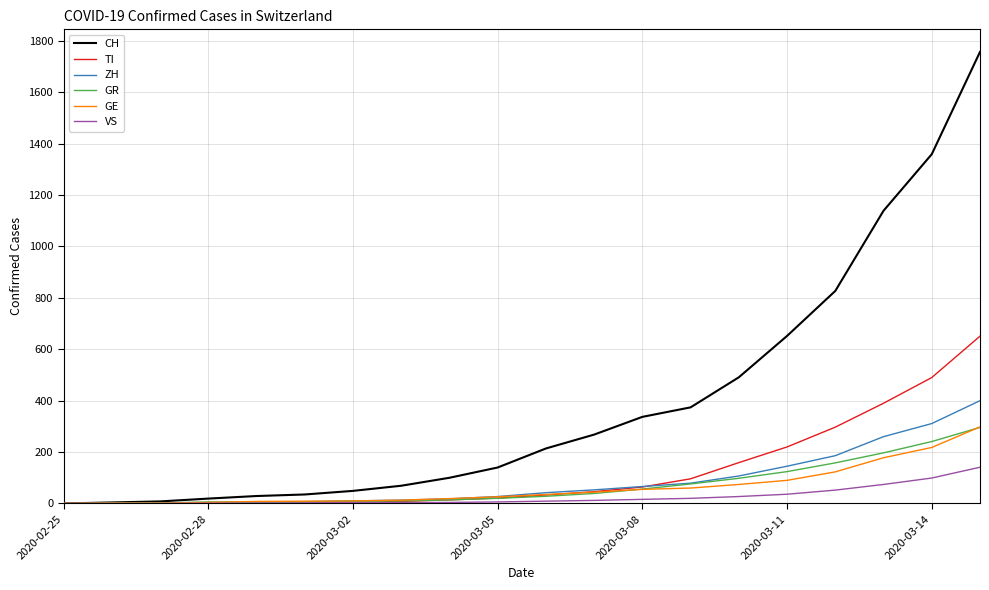

Which series has the largest range (max minus min)?

CH